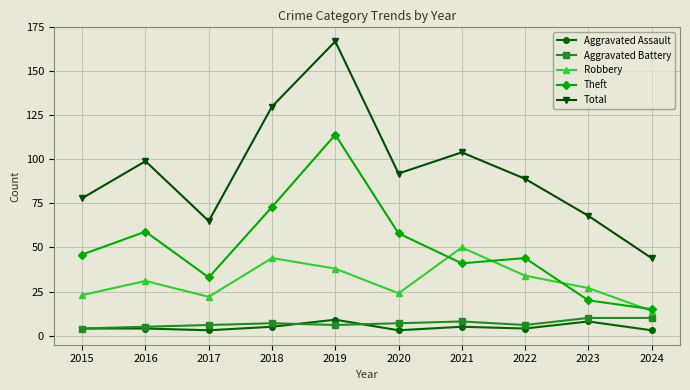

Reading left to right, list all the values displayed in this chart.

Aggravated Assault: 4	4	3	5	9	3	5	4	8	3
Aggravated Battery: 4	5	6	7	6	7	8	6	10	10
Robbery: 23	31	22	44	38	24	50	34	27	14
Theft: 46	59	33	73	114	58	41	44	20	15
Total: 78	99	65	130	167	92	104	89	68	44